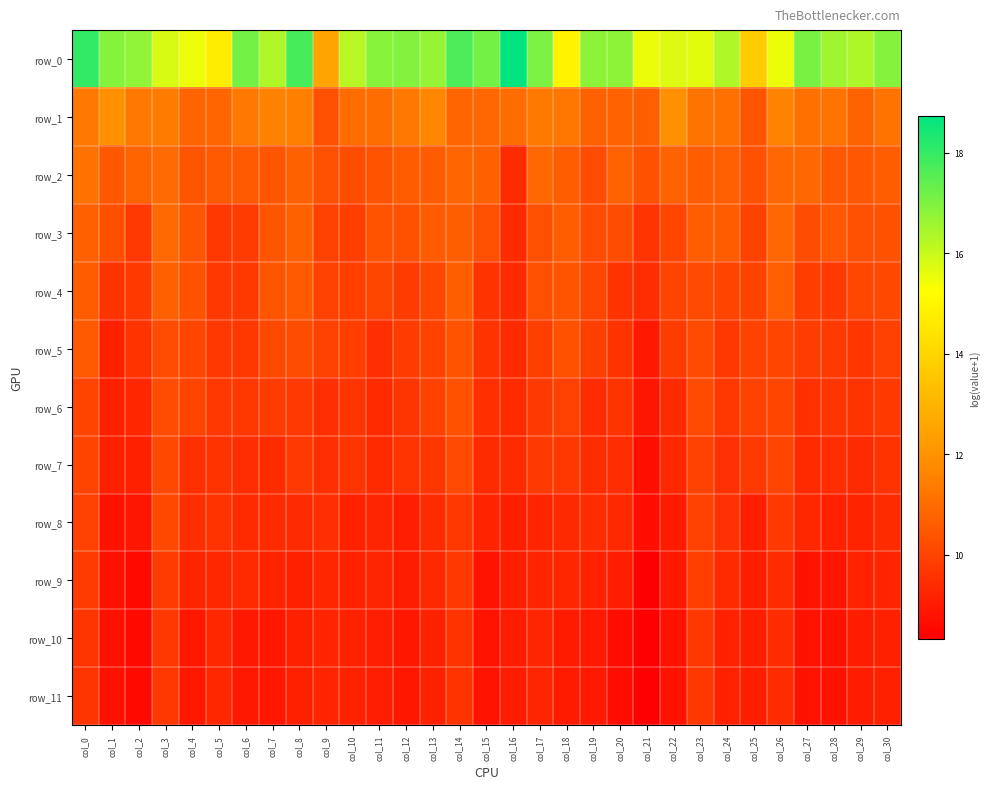

What is the sum of the row_4 values at col_22 and col_24?

20.0